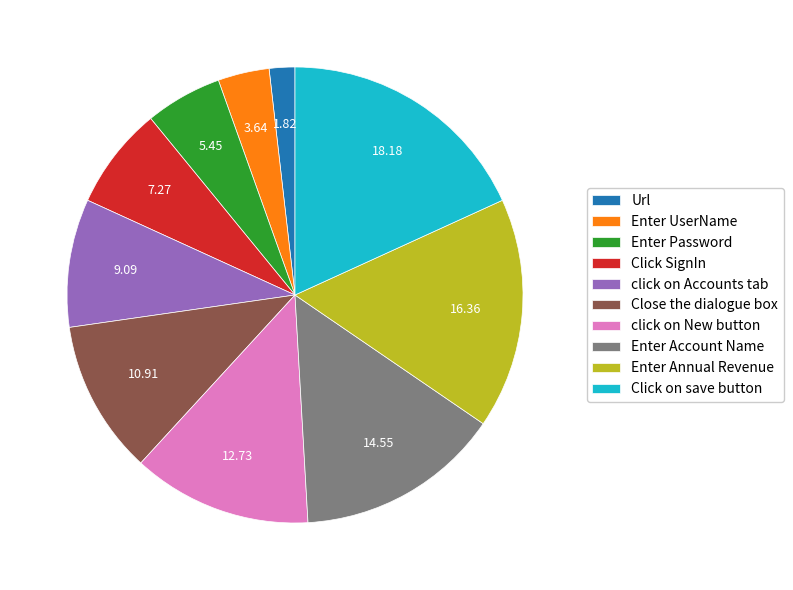

Count the number of slices in the pie.

10